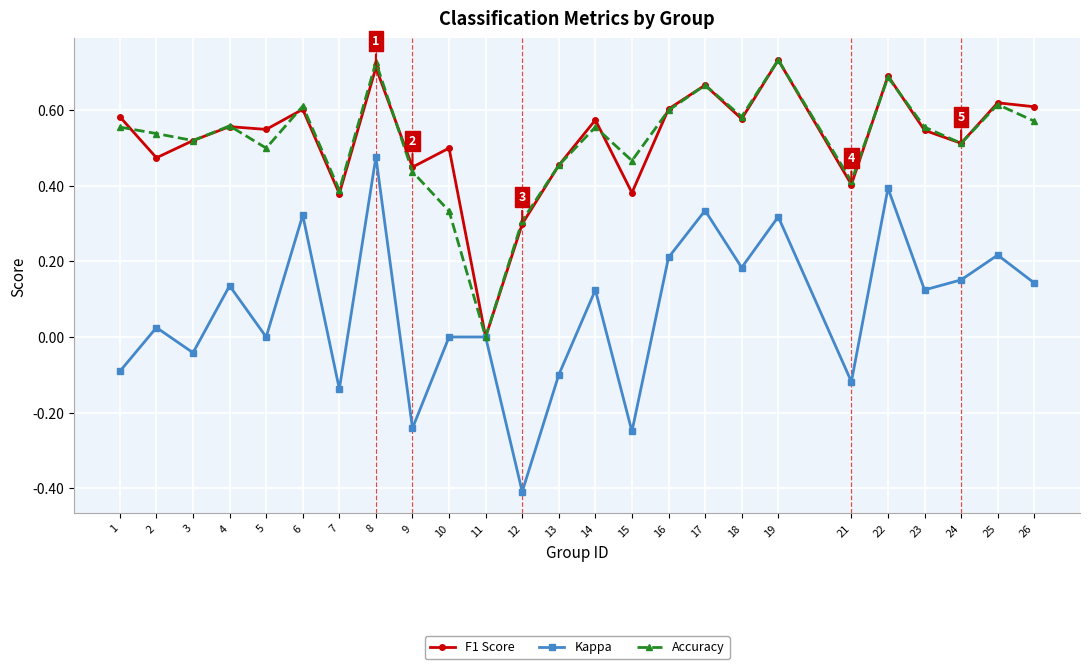

The value of F1 Score at 19 is 0.7. True or false?

True